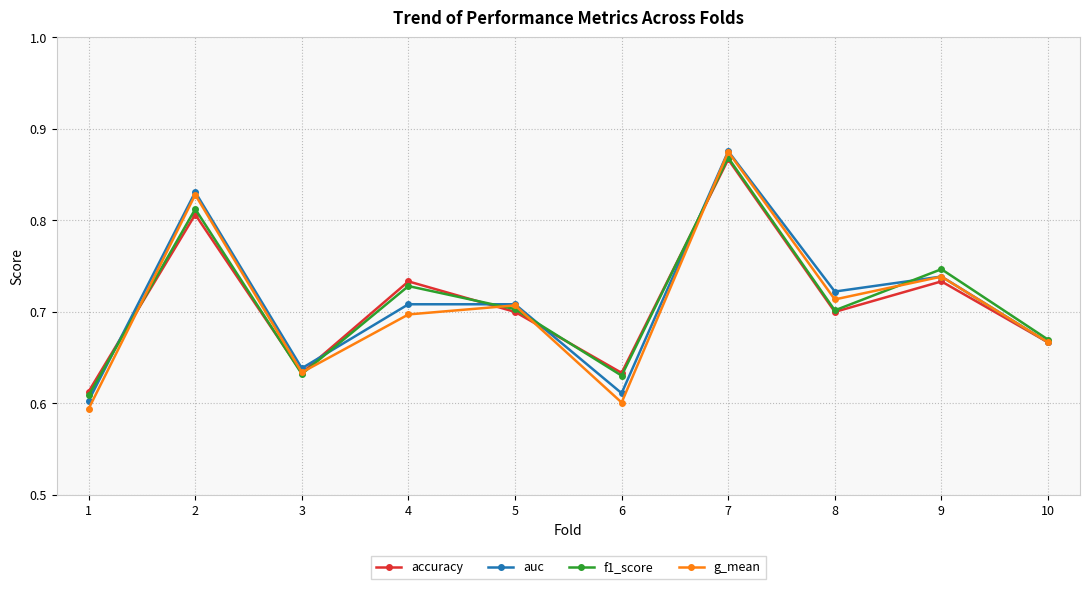

What is the difference between the maximum and minimum values in the f1_score series?

0.3